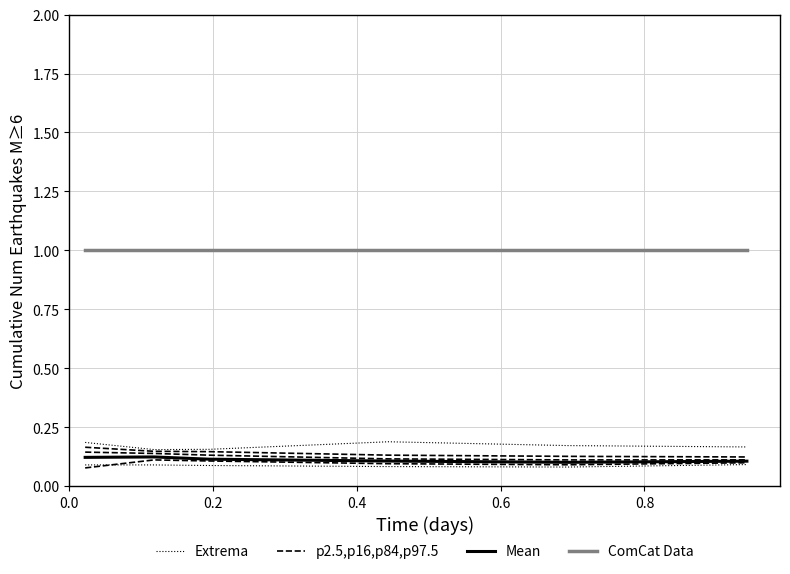

At which category is the sum across all series the highest?

0.2